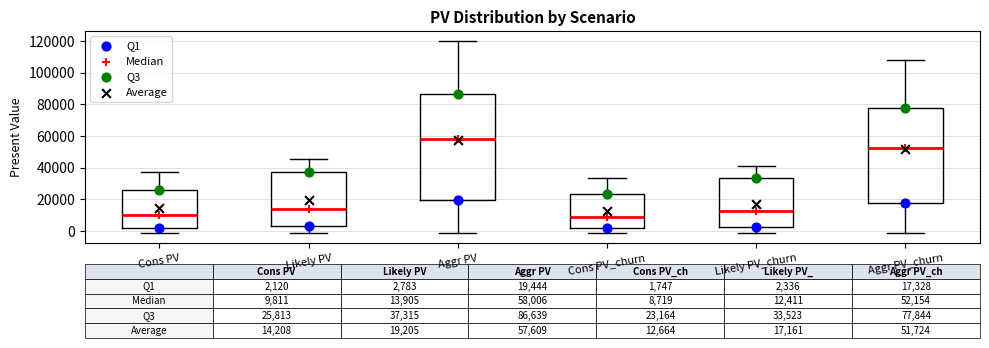

Which box is the tallest, from its lower edge to its upper edge?

Aggr PV